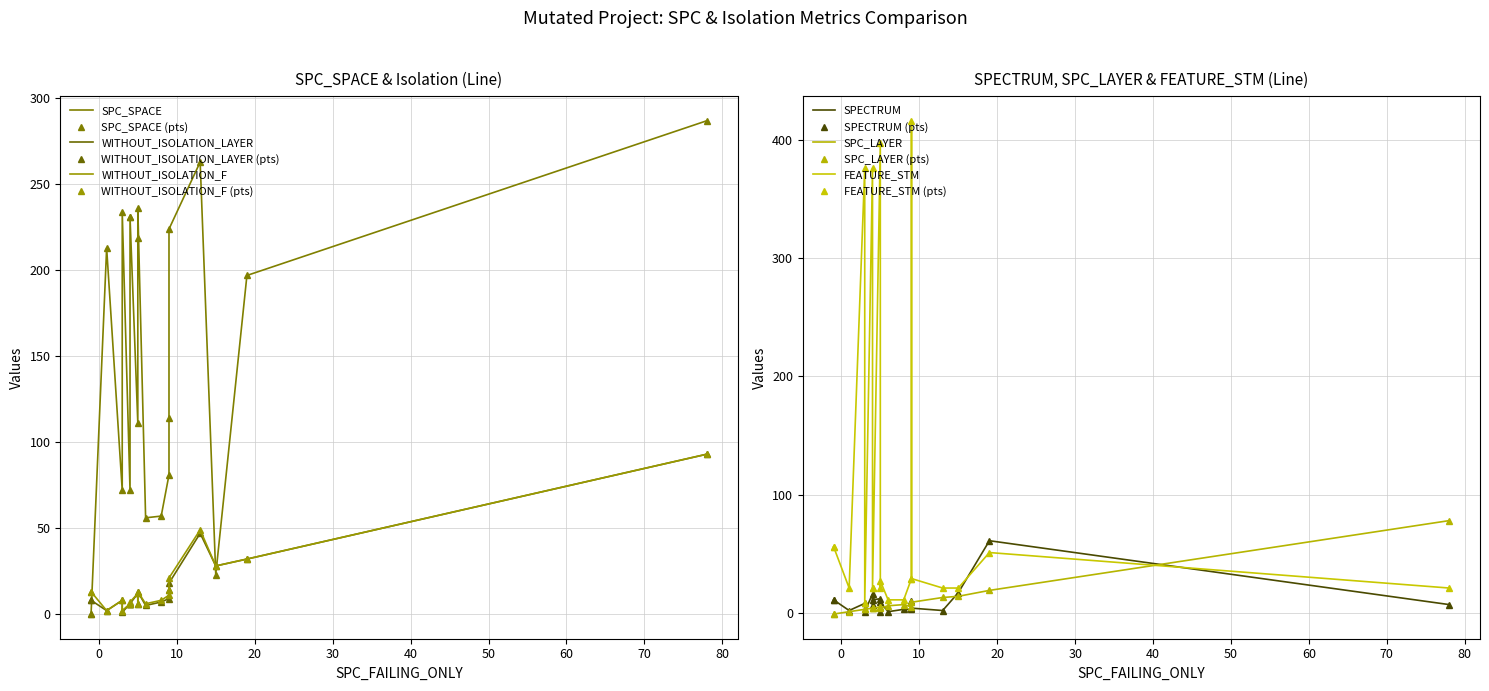

At which category does the chart reach its minimum across all series?

-1